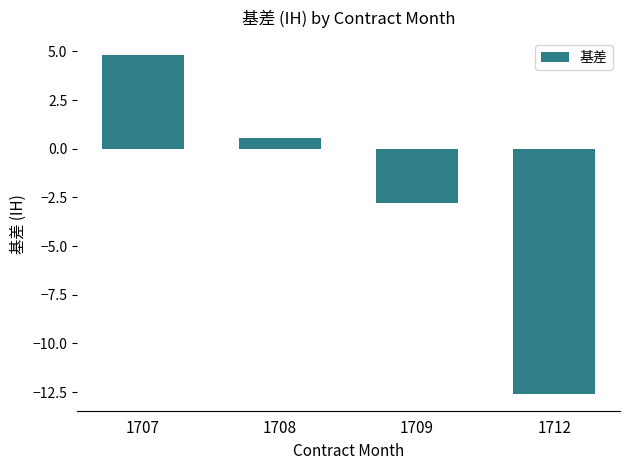

What is the approximate value at 1712?

-12.6